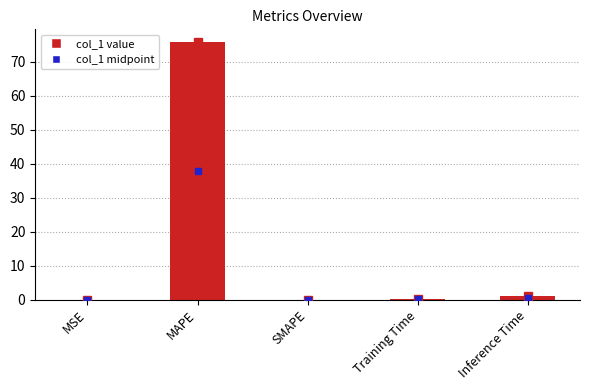

At which category does the chart reach its peak across all series?

MAPE